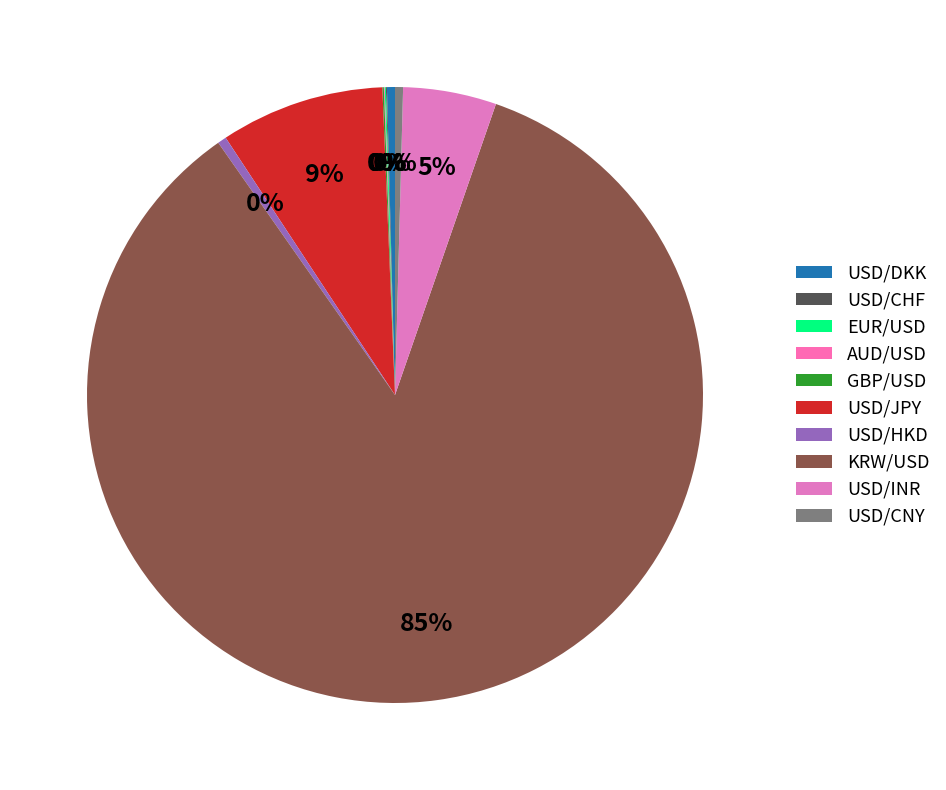

Does any single category account for the majority?

Yes